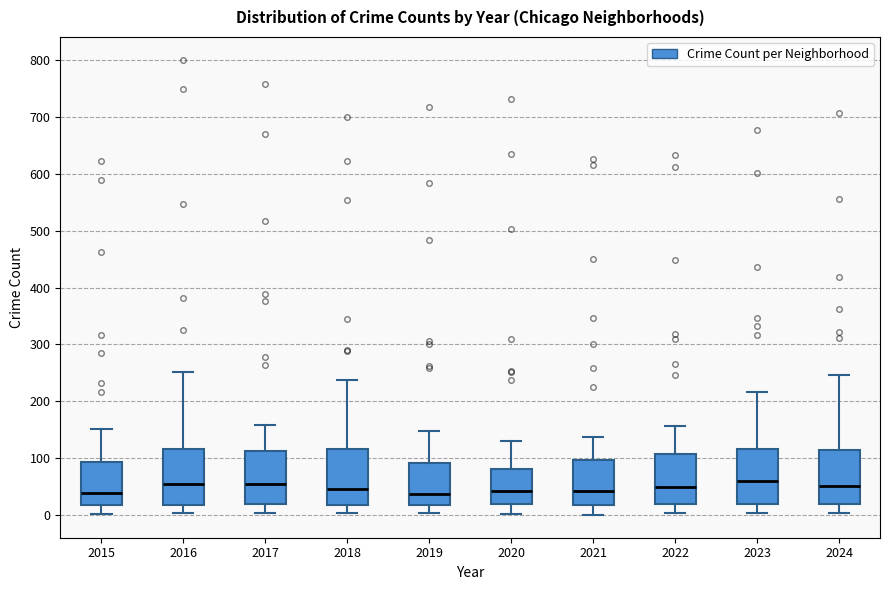

Where does the lower whisker of the box at x = 2016 end on the y-axis? The values are not printed on the chart, so give them approximately, as read against the axis.

0